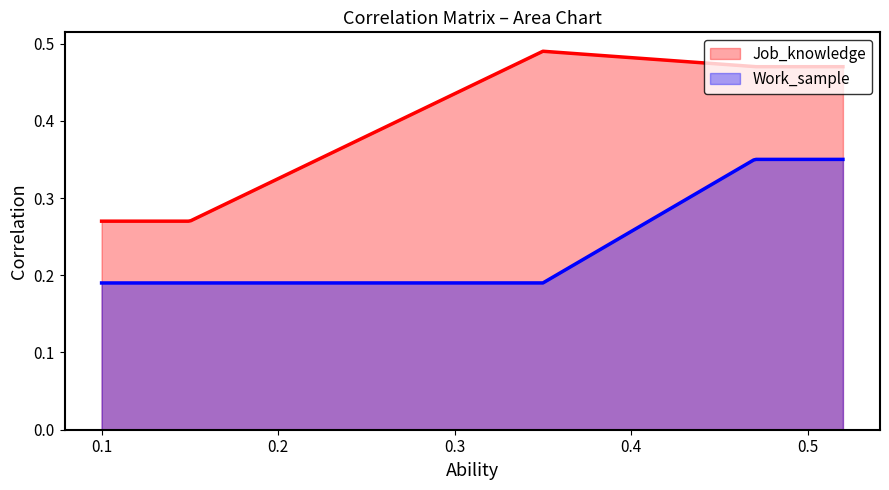

What is the difference between the maximum and minimum values in the Work_sample series?

0.2